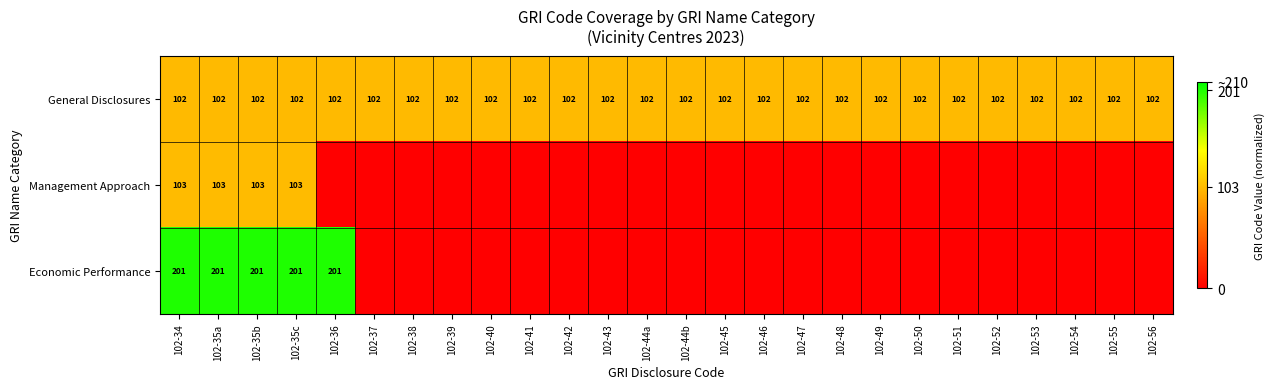

At how many categories does at least one series exceed 0?

26